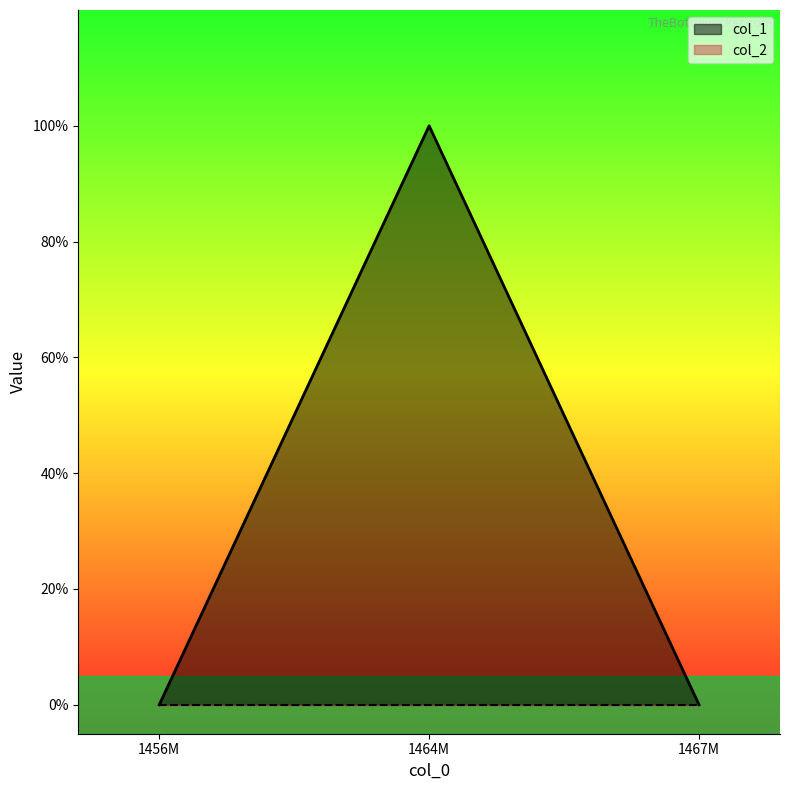

What is the value of the 2nd point from the left?

1